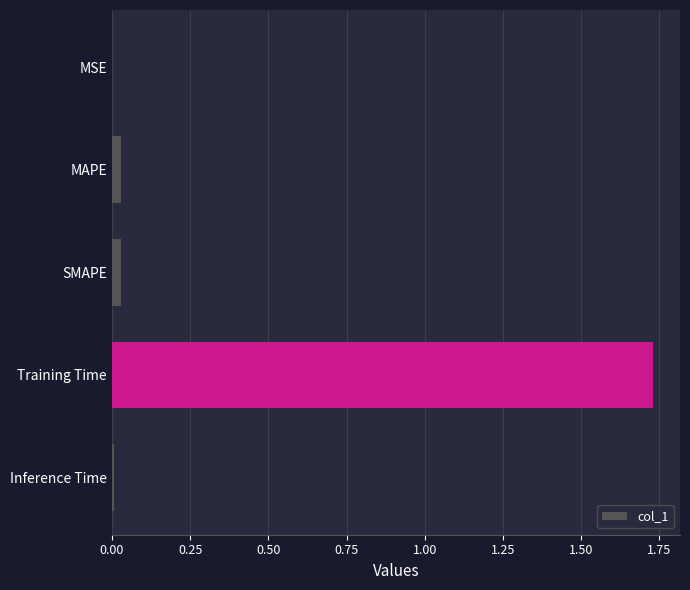

The value at Inference Time is 0.0. True or false?

True